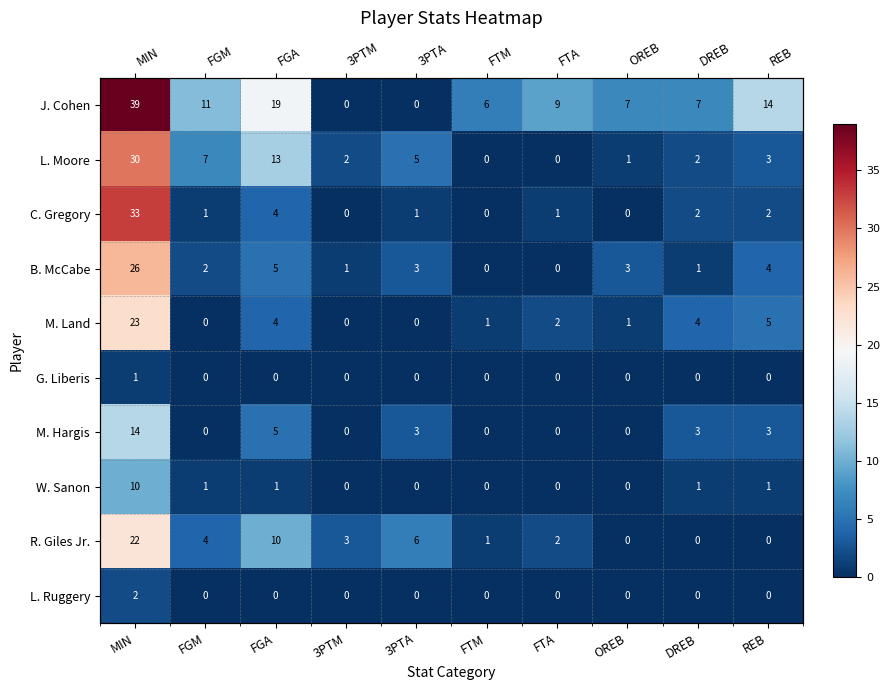

Between FGM and OREB, which series saw the biggest shift?

L. Moore